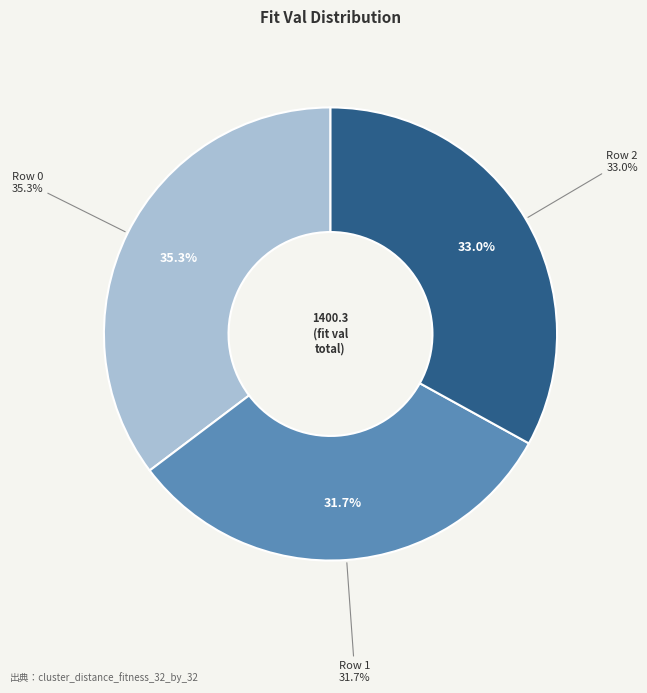

Do Row 2 and Row 0 together represent more than half of the pie?

Yes